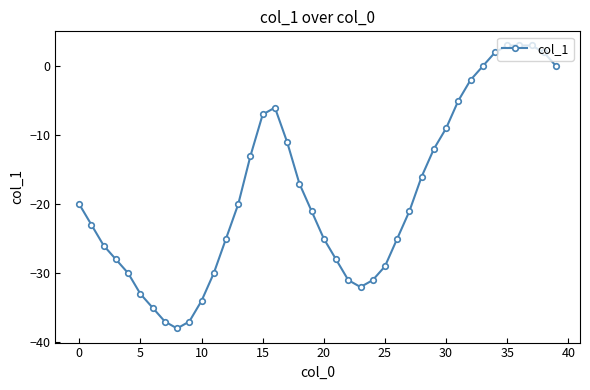

What is the value of the 2nd point from the left?

-23